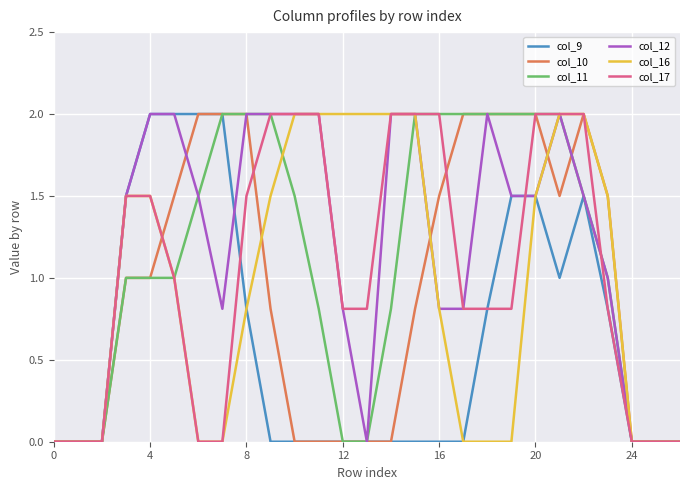

What is the maximum value for col_9?

2.0